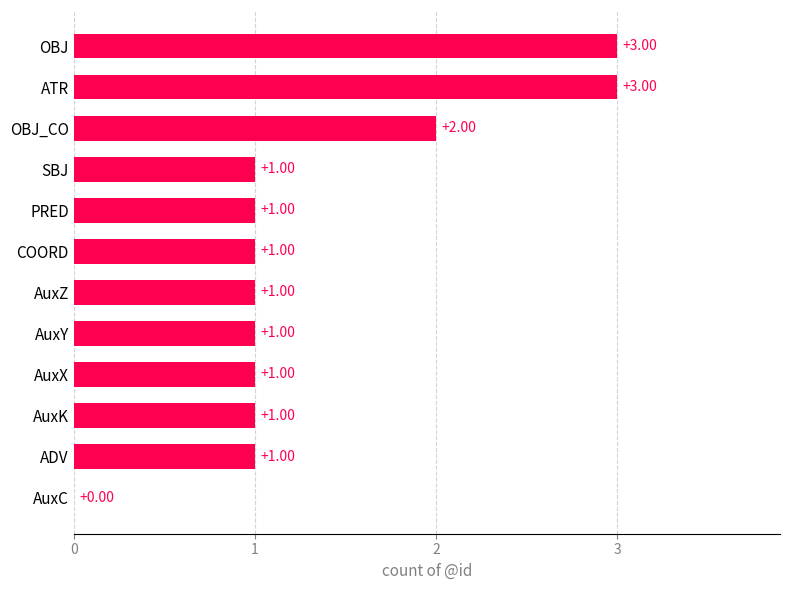

How many values are between 1 and 2?

9